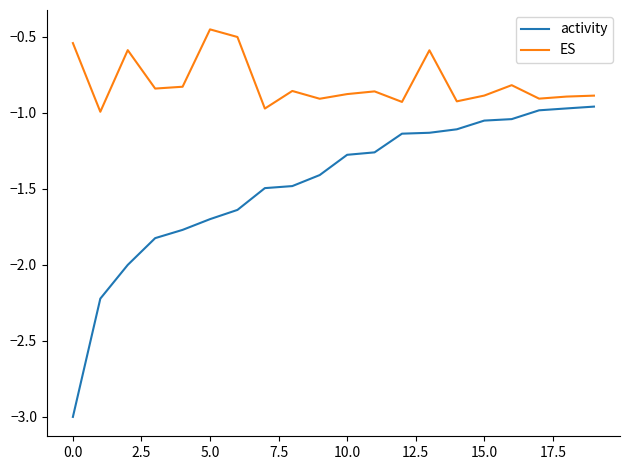

List the series in order of their peak value, highest first.

ES, activity